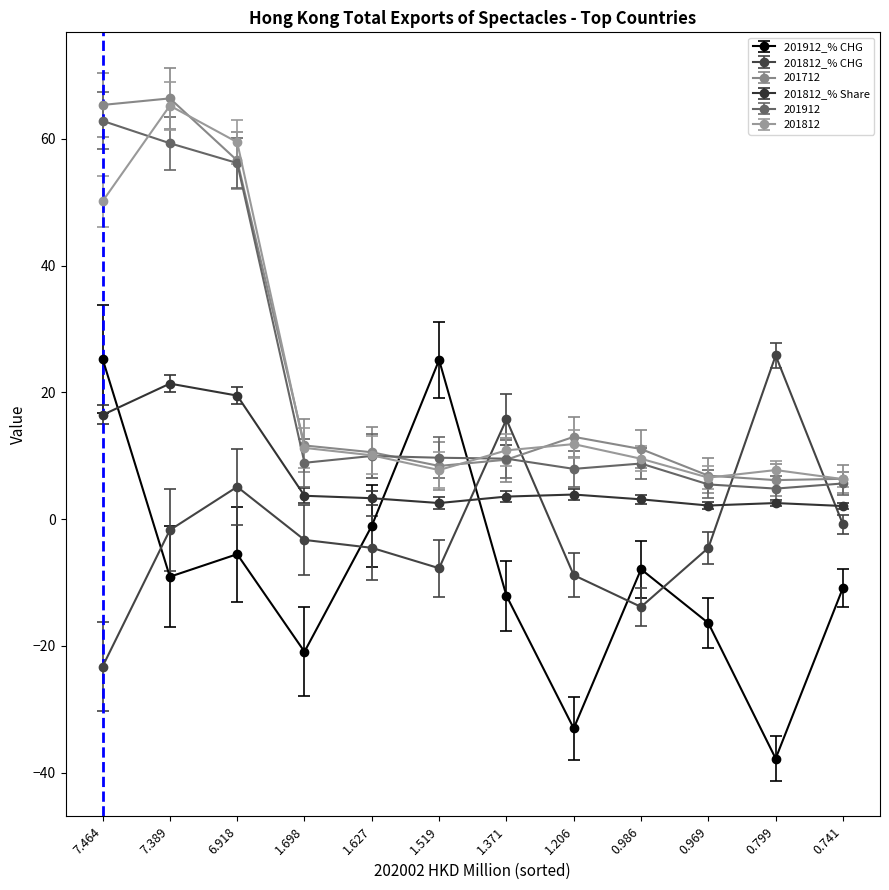

What is the label of the 8th point from the right?

1.627